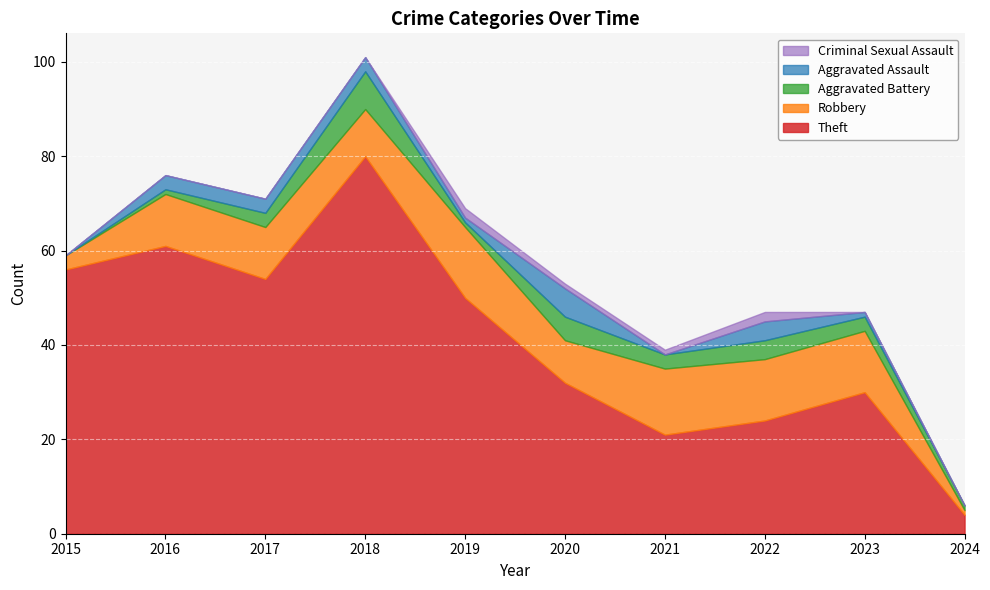

In Theft, how many points are higher than both neighbors (excluding endpoints)?

3